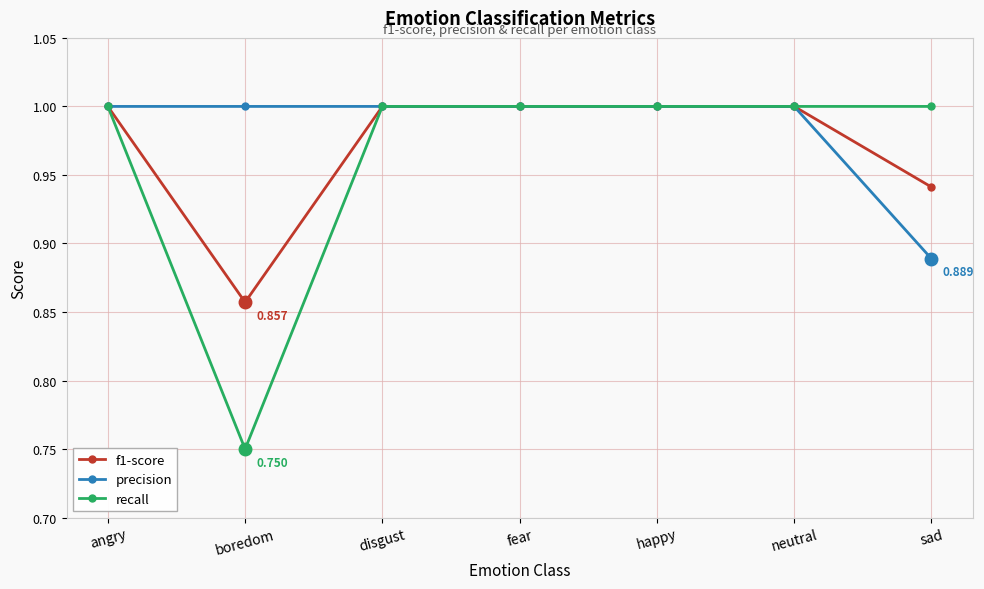

At which category does the chart reach its minimum across all series?

boredom